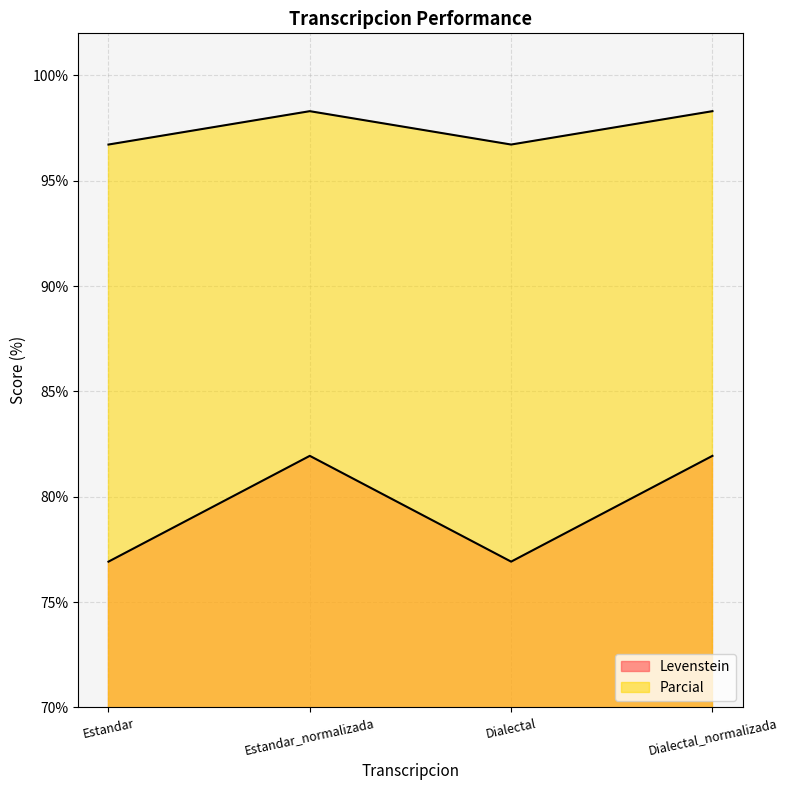

At Estandar, list the series in order from largest to smallest.

Parcial, Levenstein